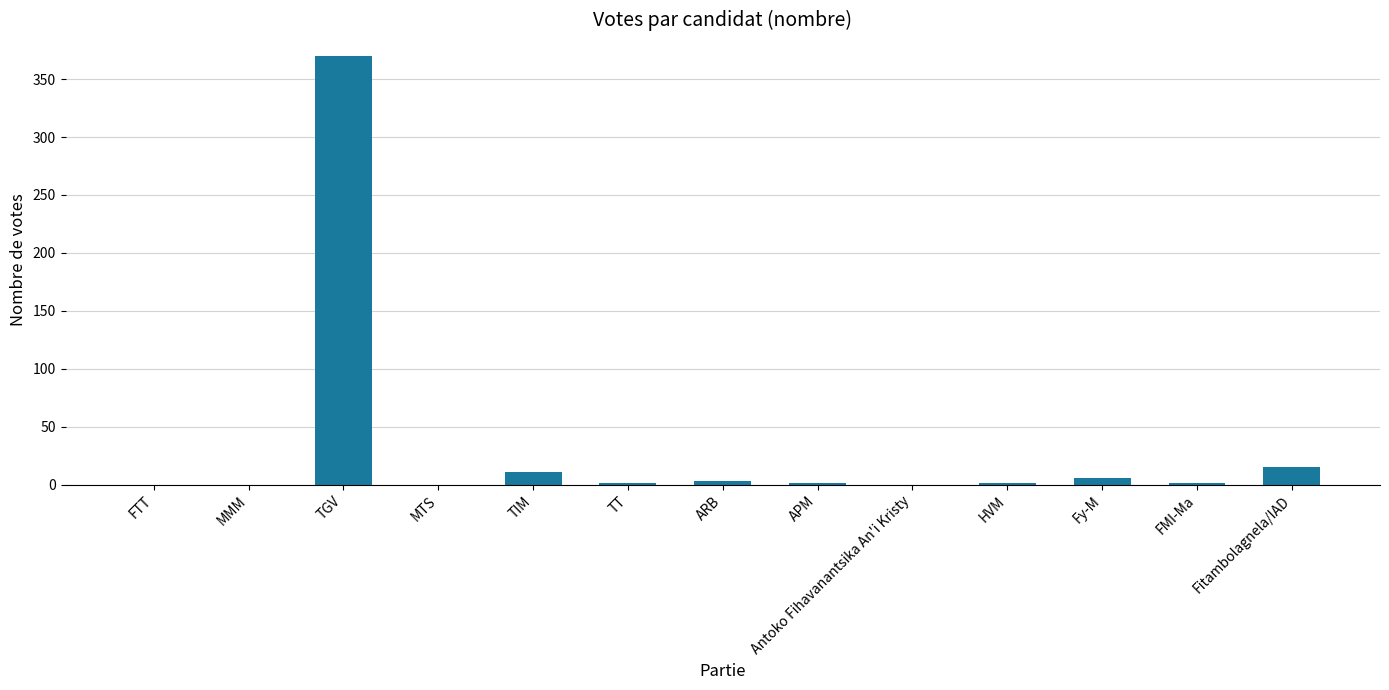

Which label corresponds to the largest value in the chart?

TGV